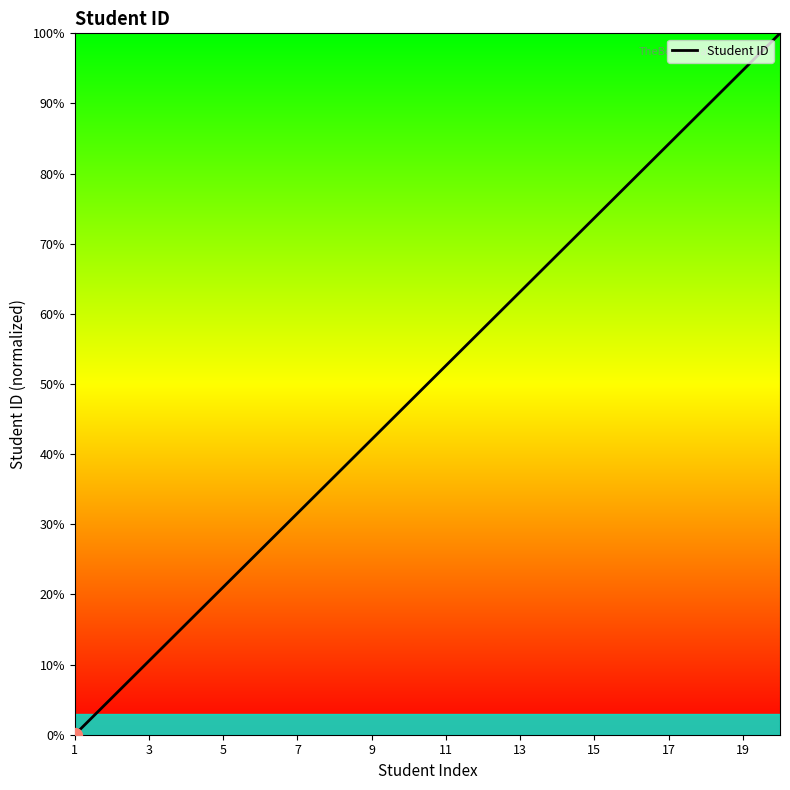

What is the maximum value shown in the chart?

100.0